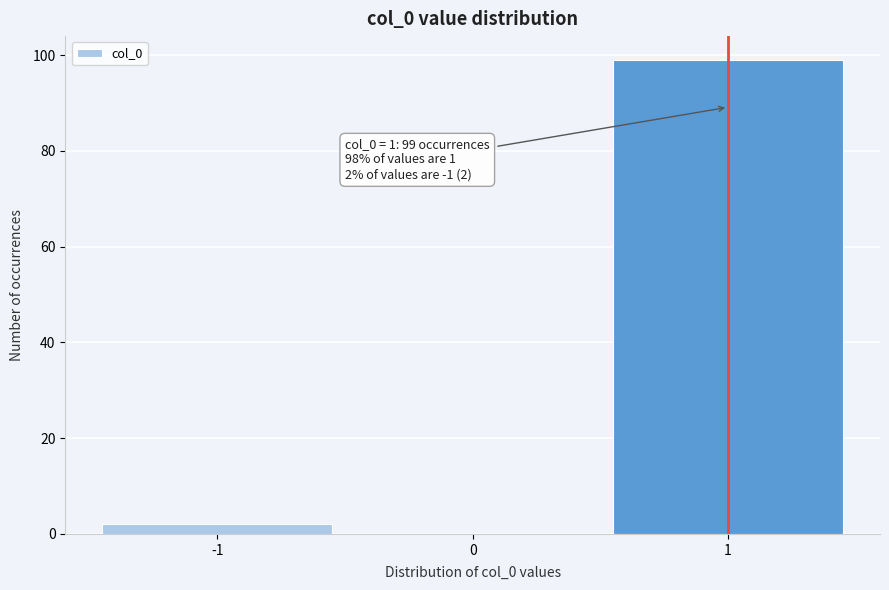

Which range on the x-axis has the tallest bar?

0.5 to 1.5